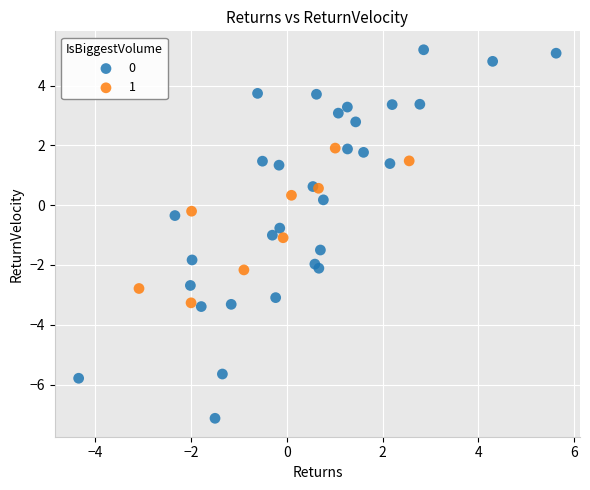

Which series reaches the minimum Y coordinate?

0